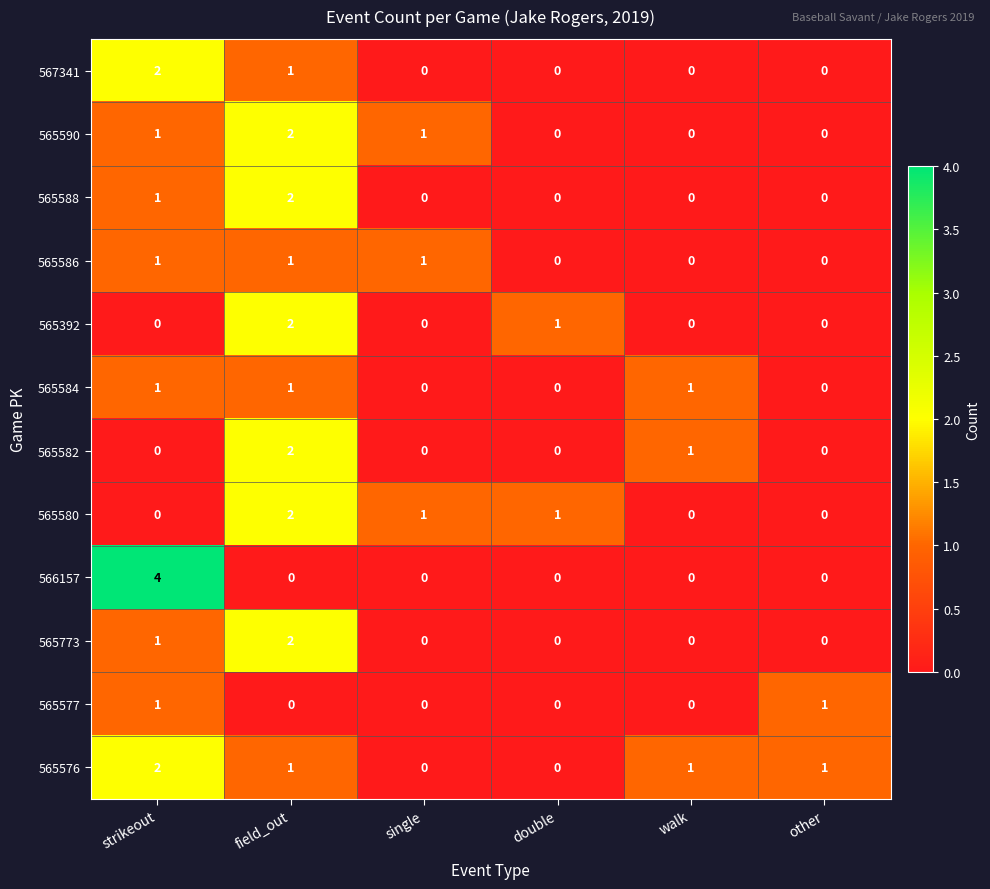

How many distinct data groups are displayed?

12